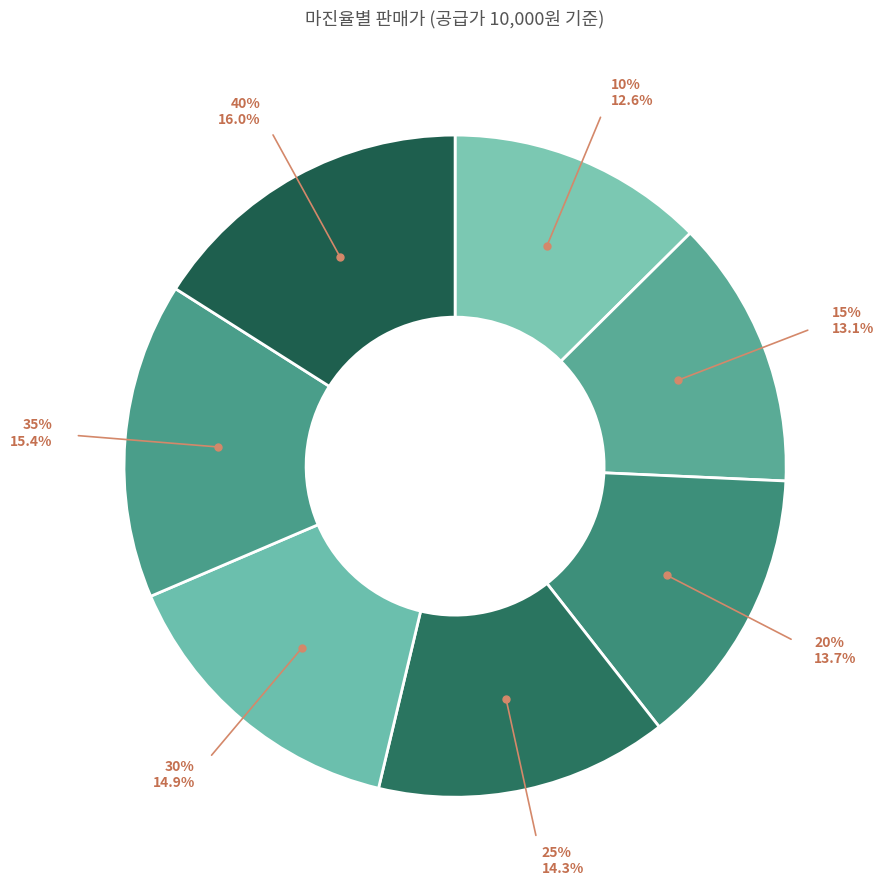

What percentage is the 30% slice, to the nearest percent?

15%